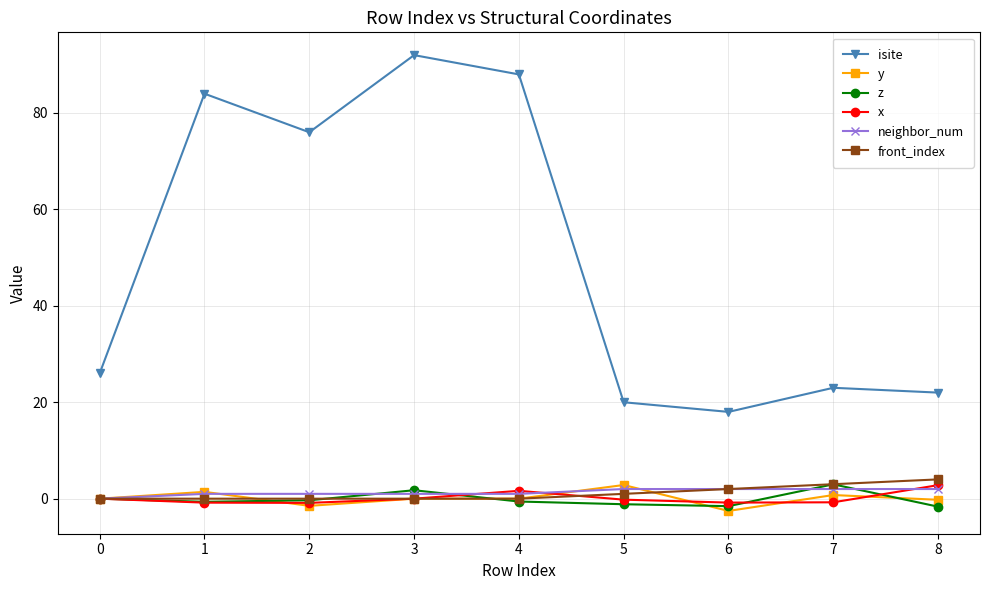

Which series changed the most between 0 and 4?

isite